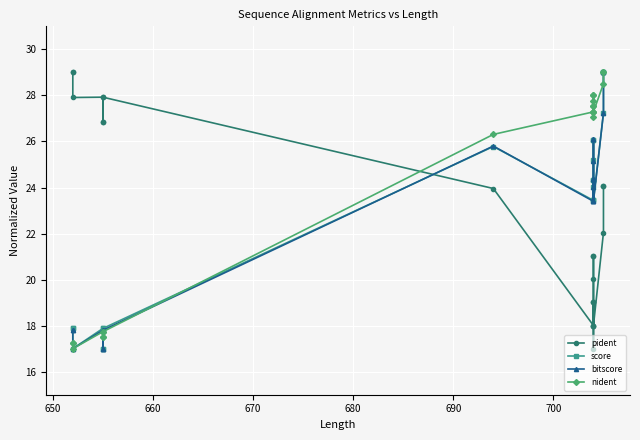

Is this an area chart (filled region under the line)?

No